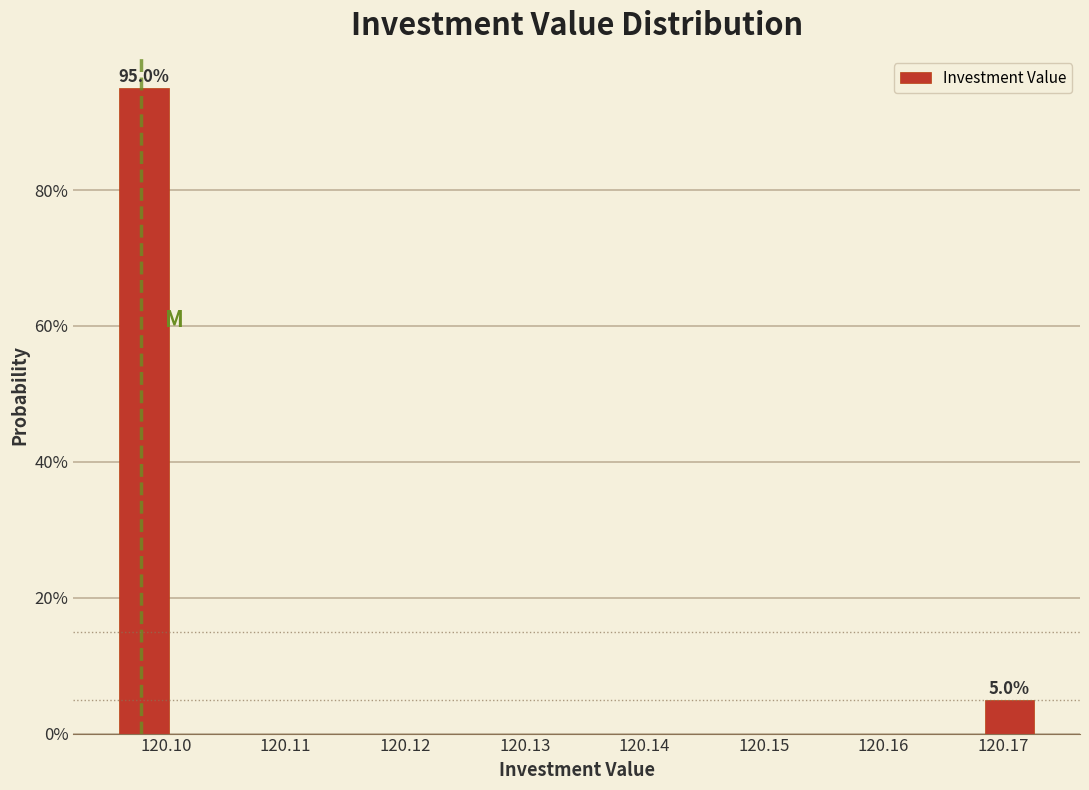

Over which range of the x-axis is the bar tallest?

120.096 to 120.101